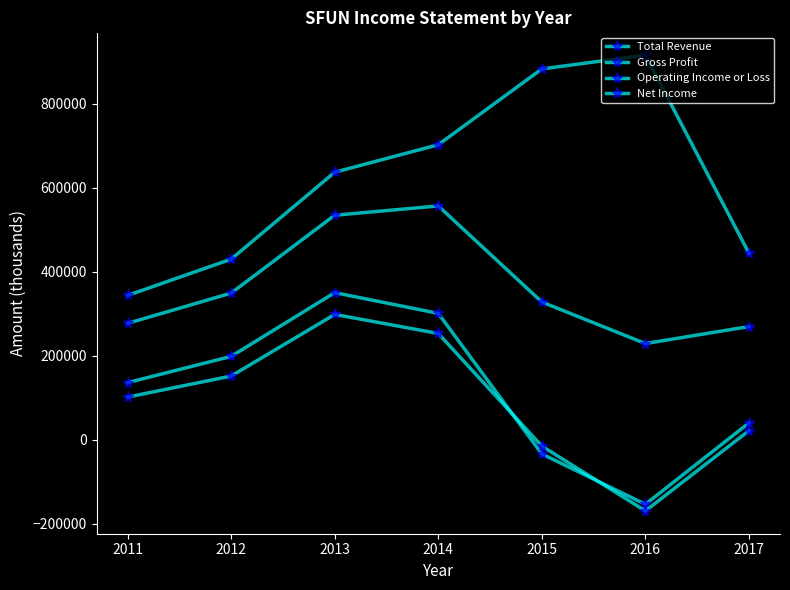

Does the chart have visible grid lines?

No